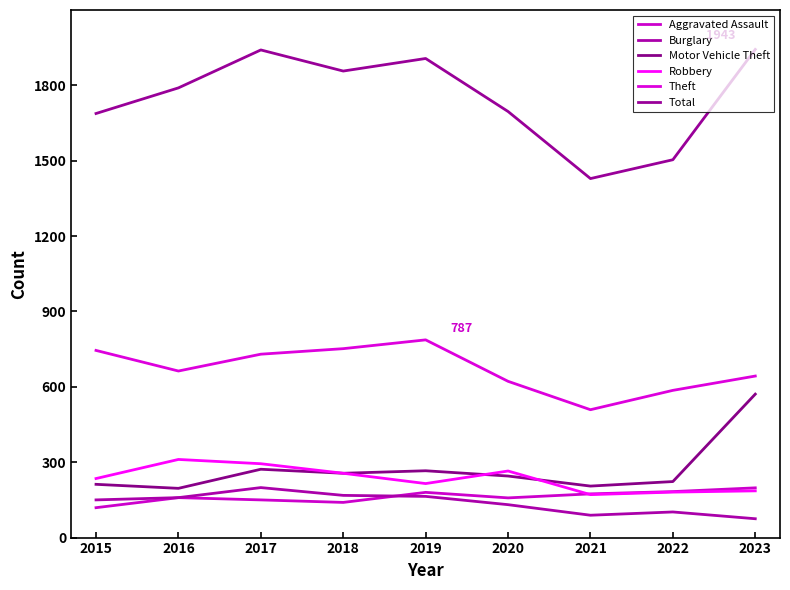

Where is the first local minimum for Total?

2018